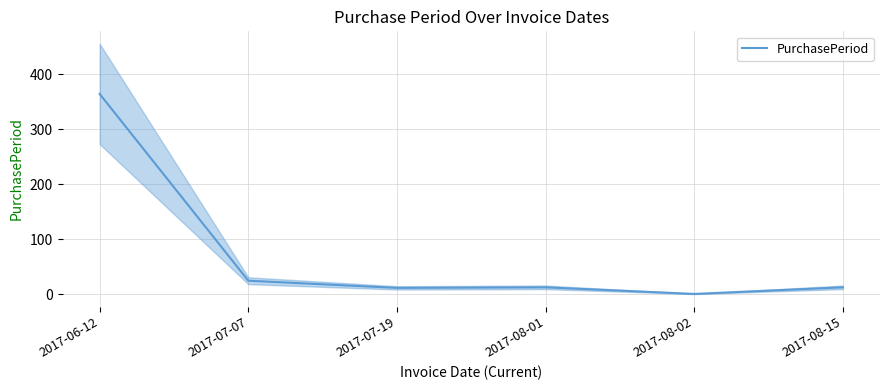

At which category does the data reach its first local valley?

2017-07-19